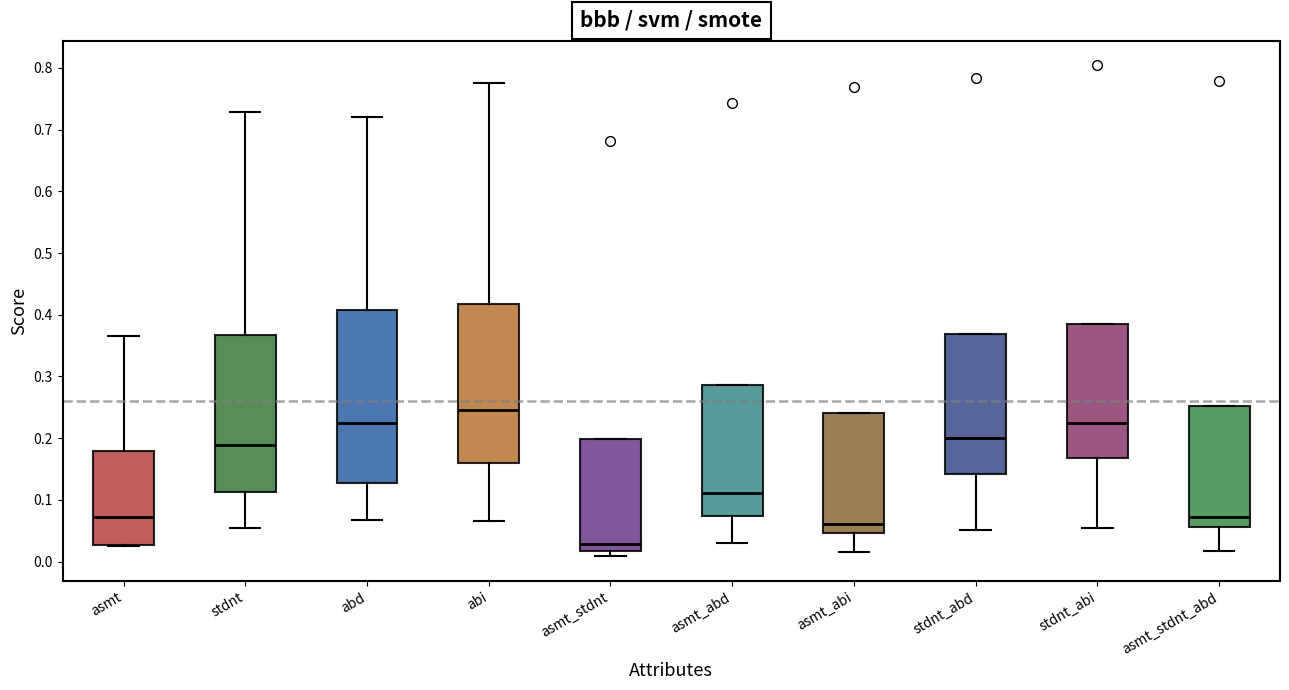

Reading left to right, read every box against the y-axis: the position of its median line, the range the box covers, and the ends of its whiskers. The values are not printed on the chart, so give them approximately, as read against the axis.

asmt: median 0.07, box 0.03 to 0.18, whiskers 0.02 to 0.37
stdnt: median 0.19, box 0.11 to 0.37, whiskers 0.06 to 0.73
abd: median 0.23, box 0.13 to 0.41, whiskers 0.07 to 0.72
abi: median 0.24, box 0.16 to 0.42, whiskers 0.07 to 0.78
asmt_stdnt: median 0.03, box 0.02 to 0.20, whiskers 0.01 to 0.20
asmt_abd: median 0.11, box 0.07 to 0.29, whiskers 0.03 to 0.29
asmt_abi: median 0.06, box 0.05 to 0.24, whiskers 0.01 to 0.24
stdnt_abd: median 0.20, box 0.14 to 0.37, whiskers 0.05 to 0.37
stdnt_abi: median 0.23, box 0.17 to 0.39, whiskers 0.05 to 0.39
asmt_stdnt_abd: median 0.07, box 0.06 to 0.25, whiskers 0.02 to 0.25